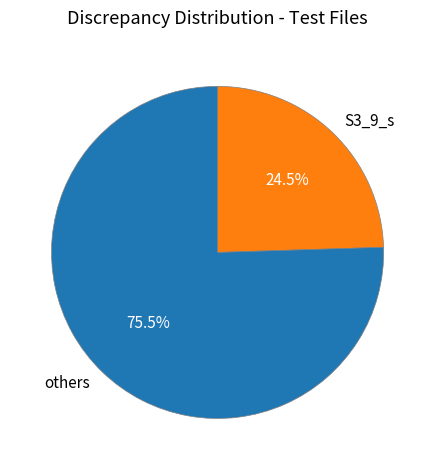

What is the total percentage of S3_9_s and others?

100.0%